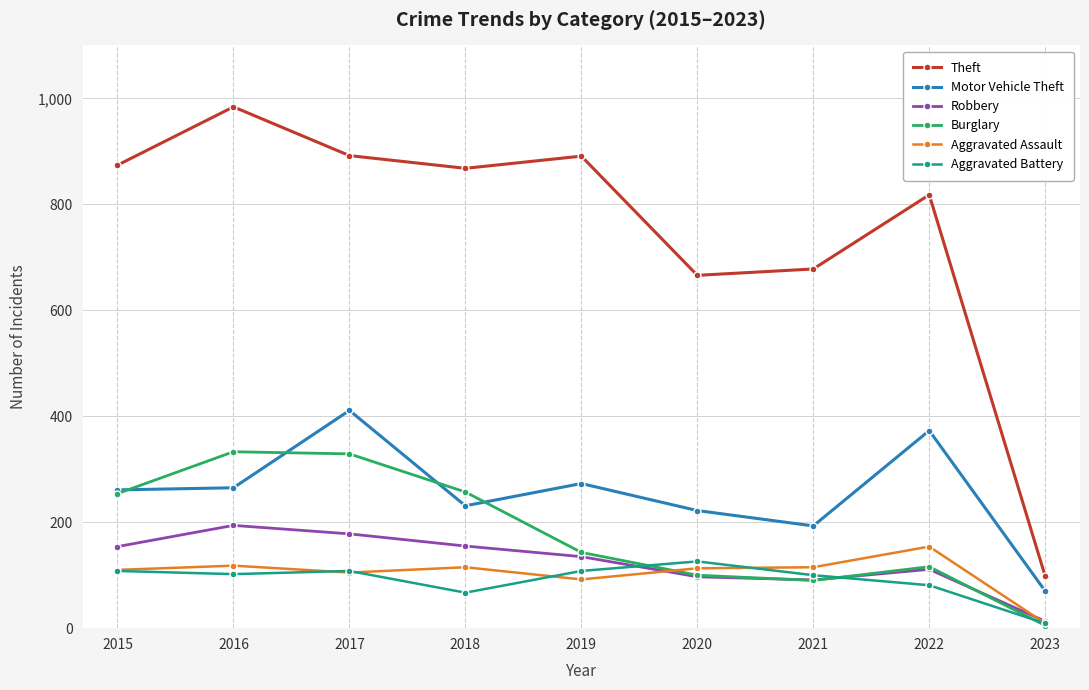

Does the chart have visible grid lines?

Yes